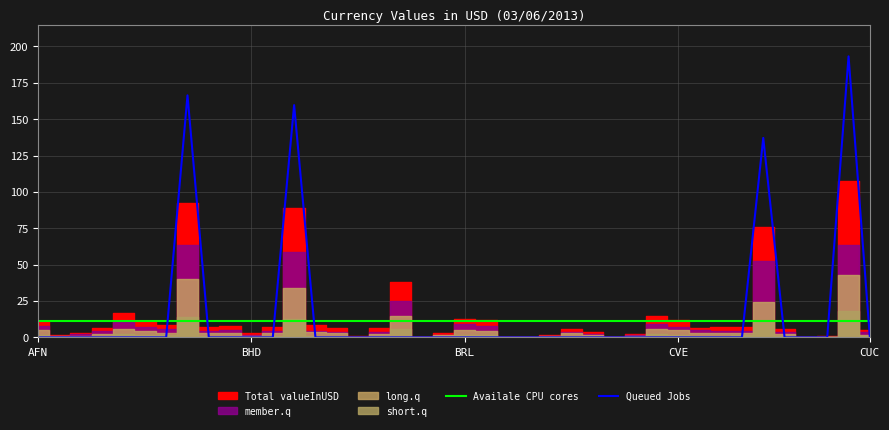

How many intersections are there between Queued Jobs and Availale CPU cores?

8